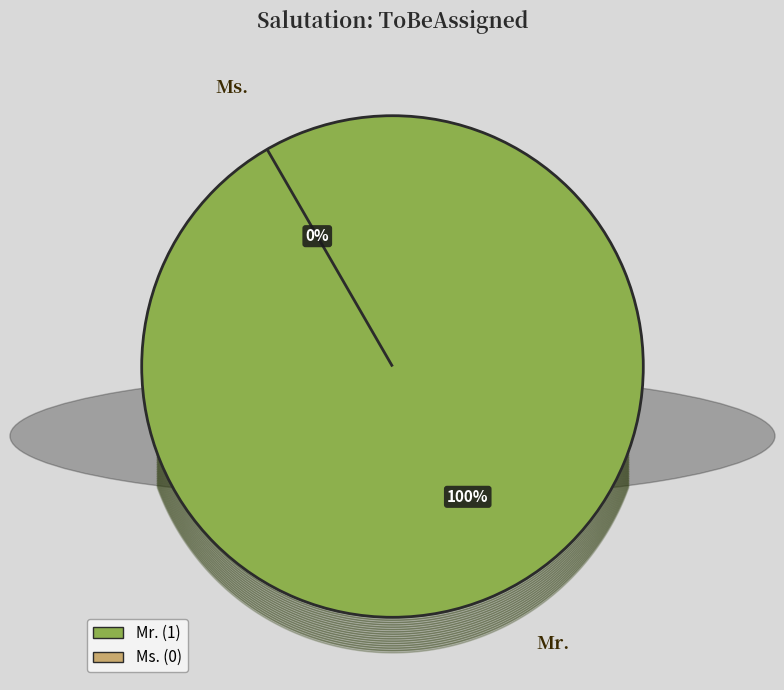

Does Mr. account for over 50% of the chart?

Yes